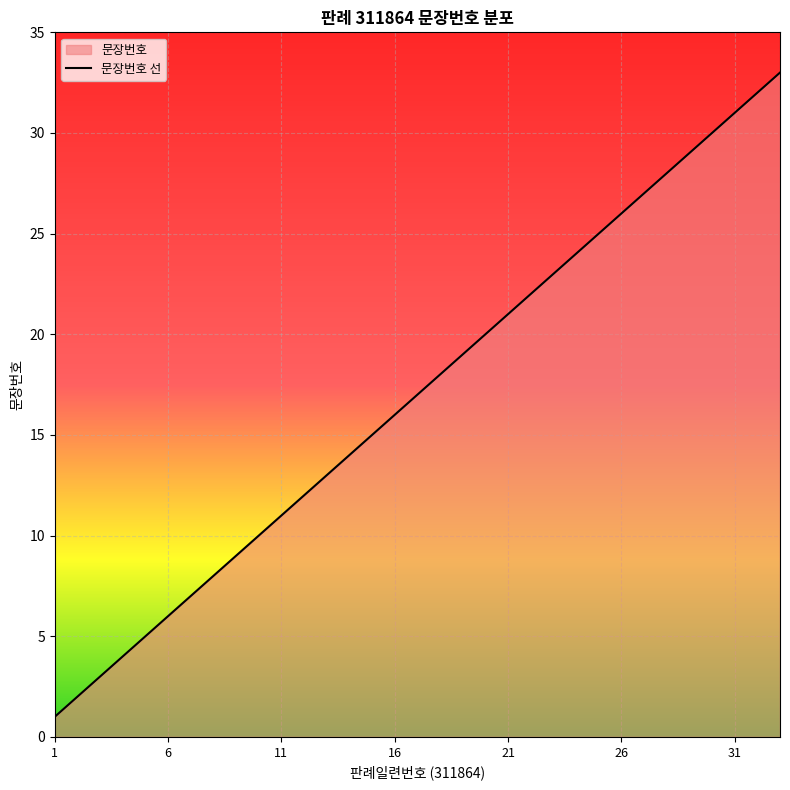

Is it true that the value at 12 is 13?

True